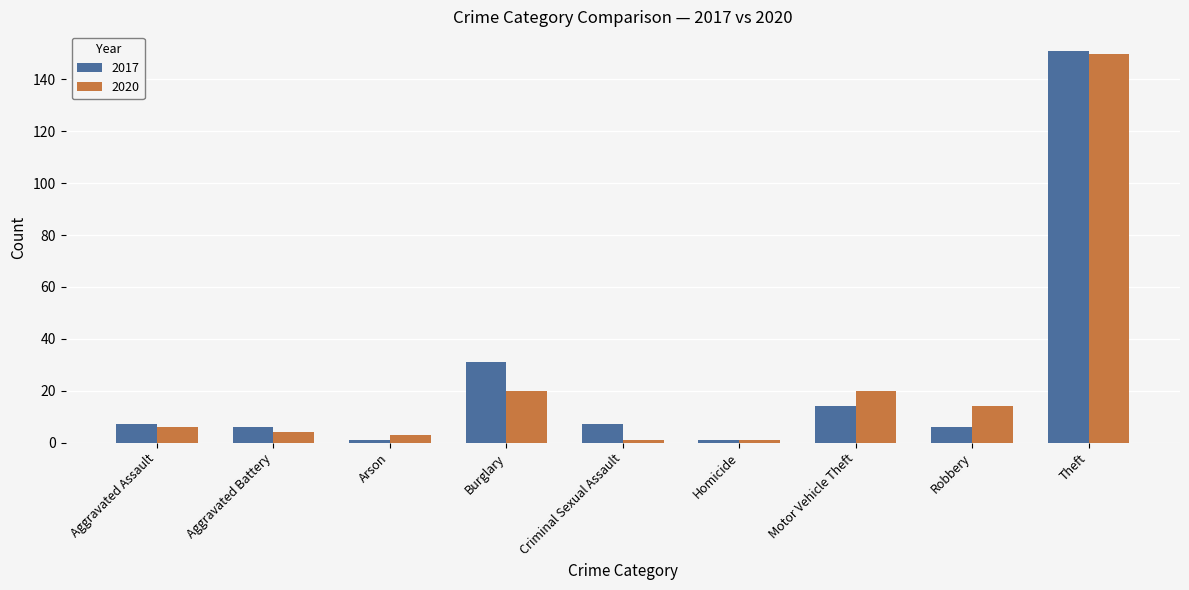

What is the label of the 9th bar from the right?

Aggravated Assault